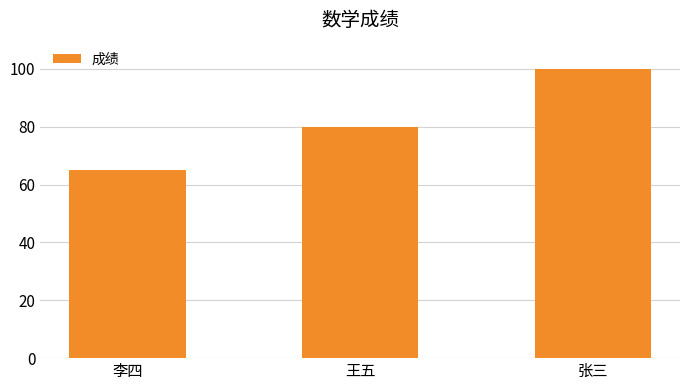

Rank the categories by value from highest to lowest.

张三, 王五, 李四